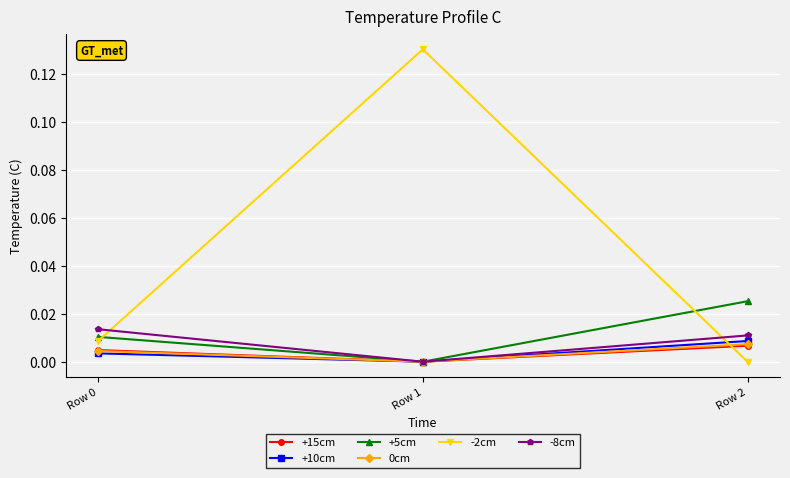

Which series has the largest total across all categories?

-2cm